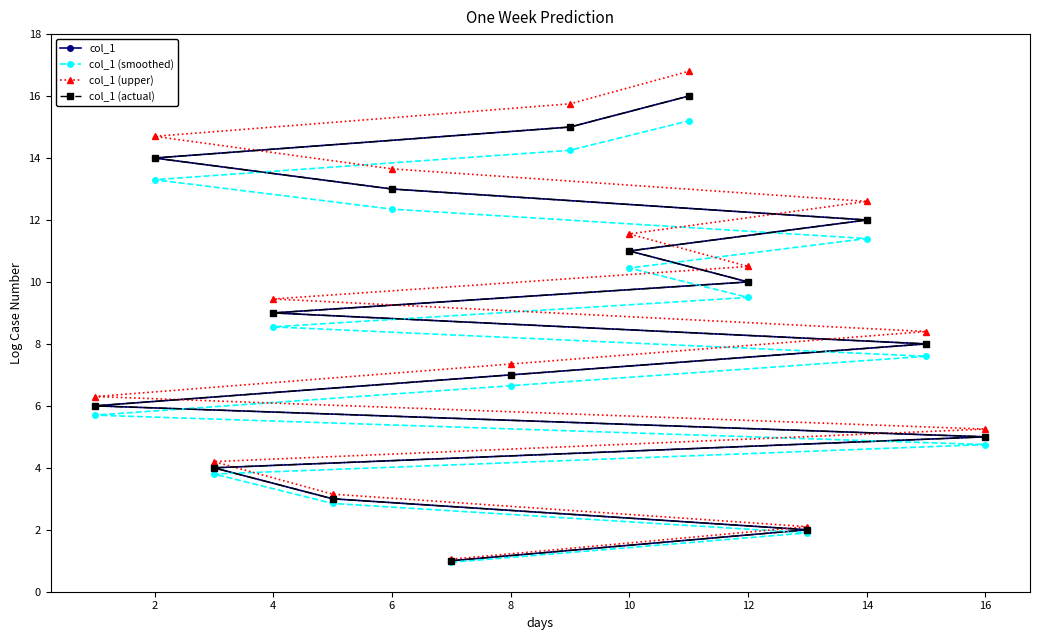

Is this an area chart (filled region under the line)?

No